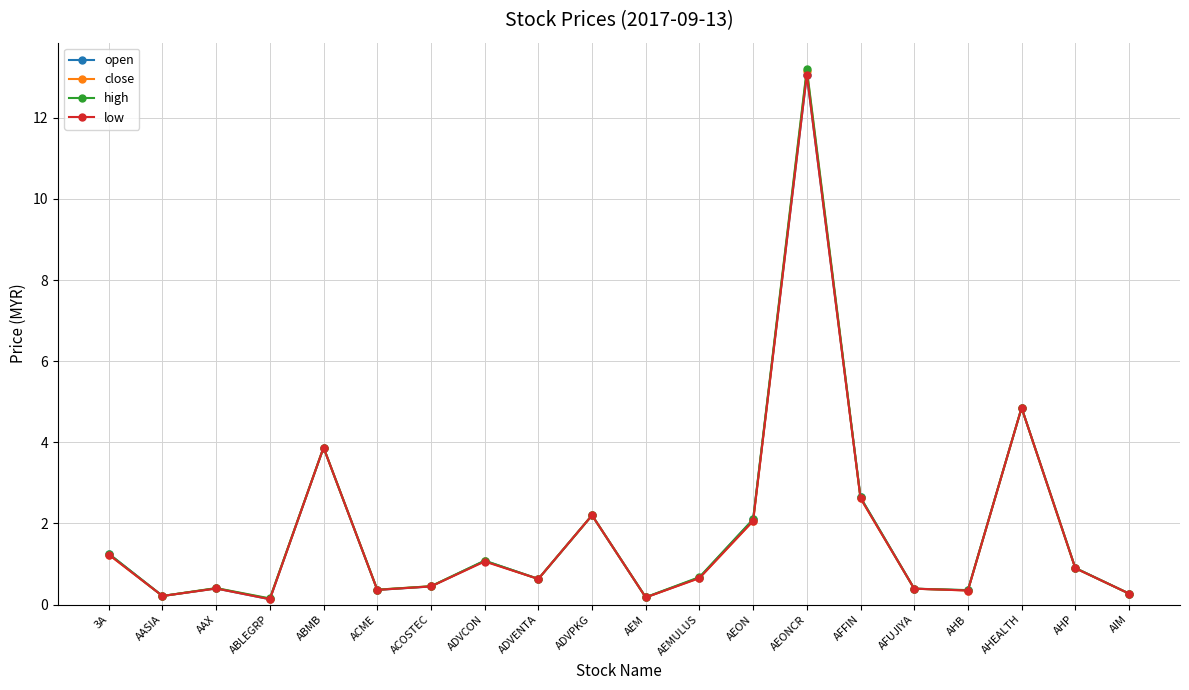

Is the value of high at ACME greater than the value of open at AEONCR?

No